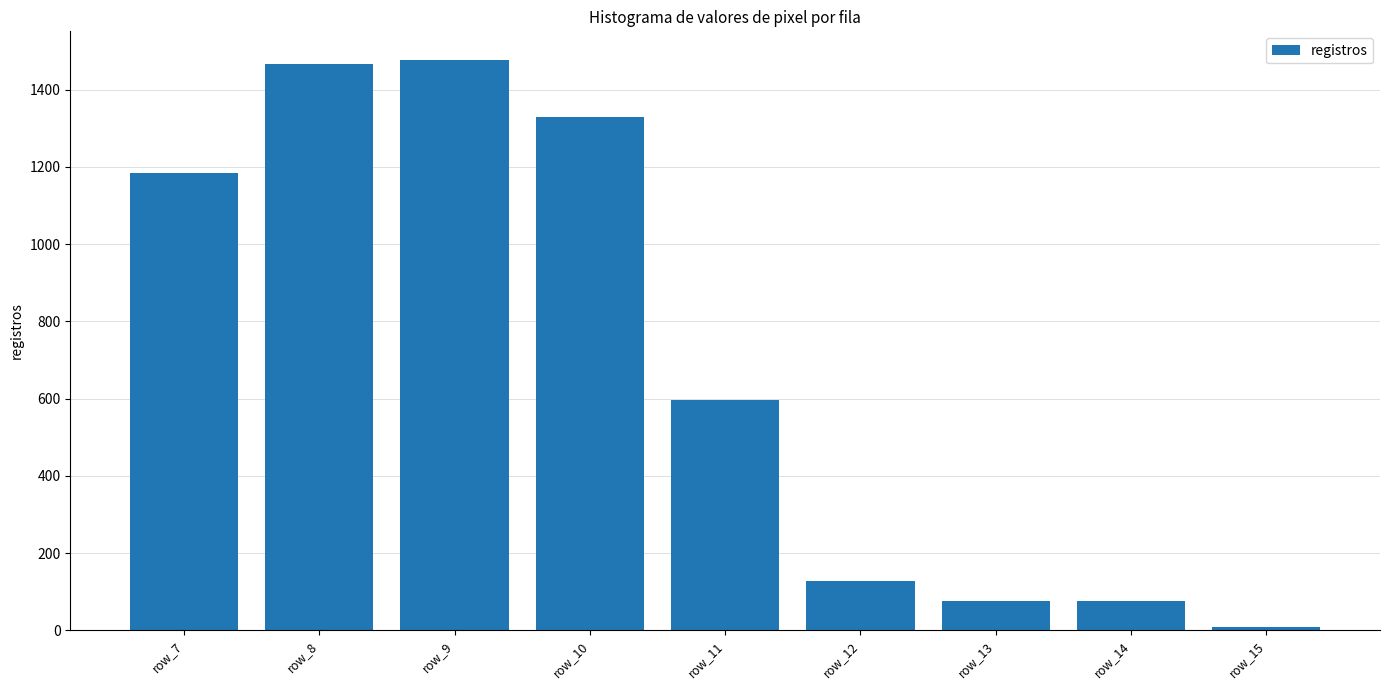

What is the sum of all values?

6338